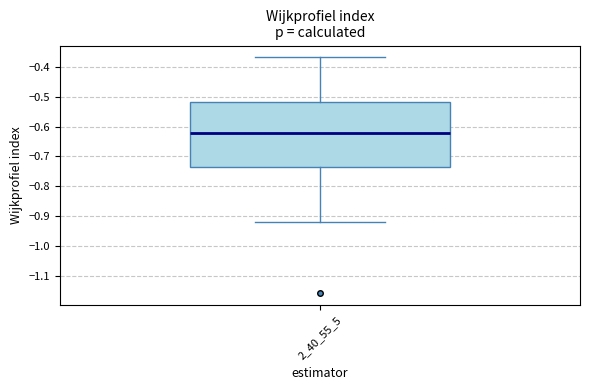

Where does the lower whisker of the box at x = 2_40_55_5 end on the y-axis? The values are not printed on the chart, so give them approximately, as read against the axis.

-0.92